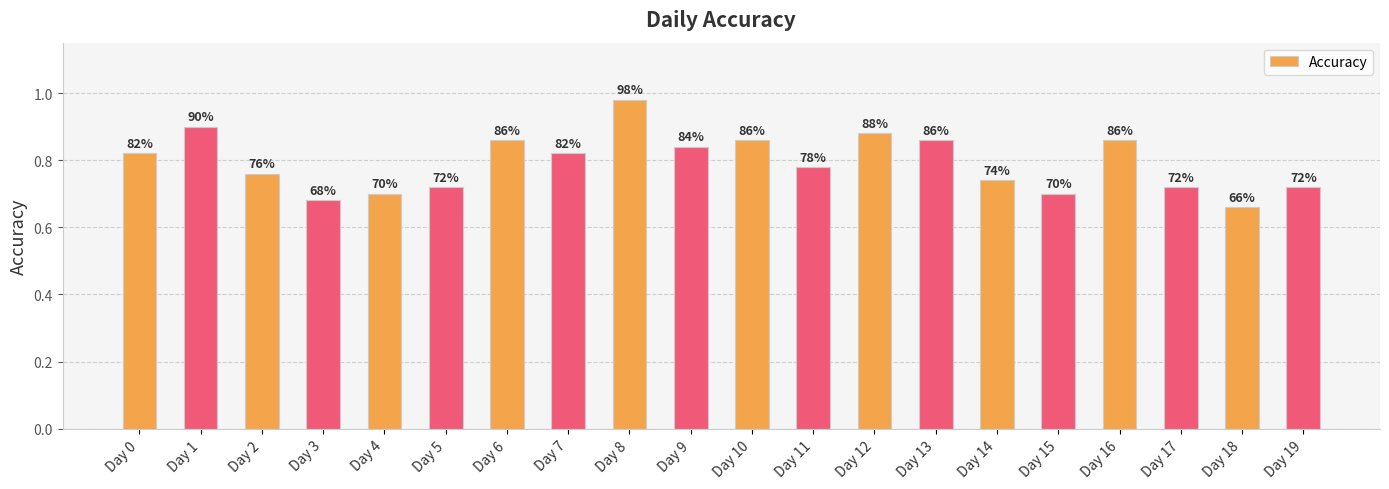

Does the chart contain any negative values?

No